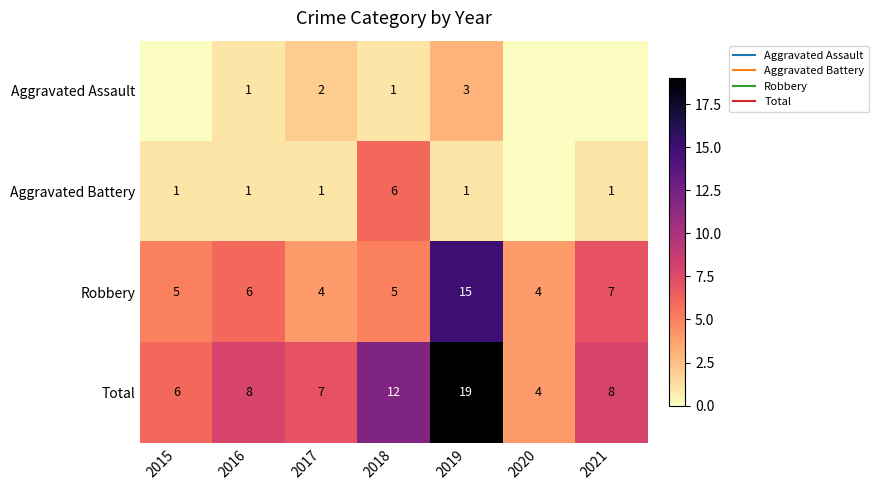

Which series changed the most between 2018 and 2019?

Robbery